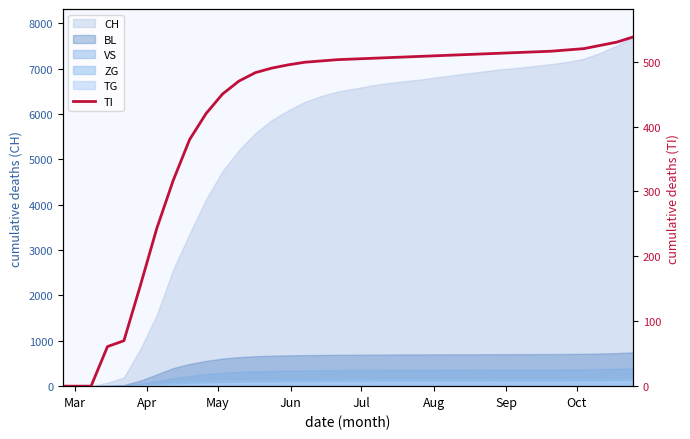

True or false: there are more than 2 points higher than both neighbors.

False